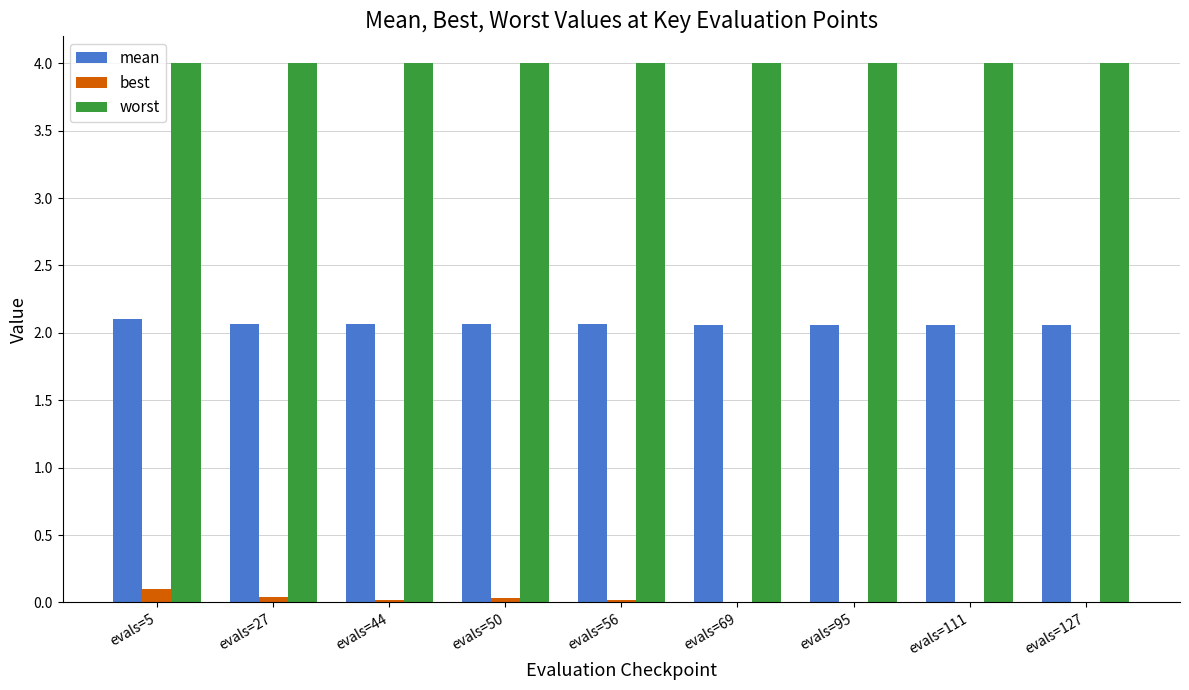

At which label is worst closest to 3?

evals=5